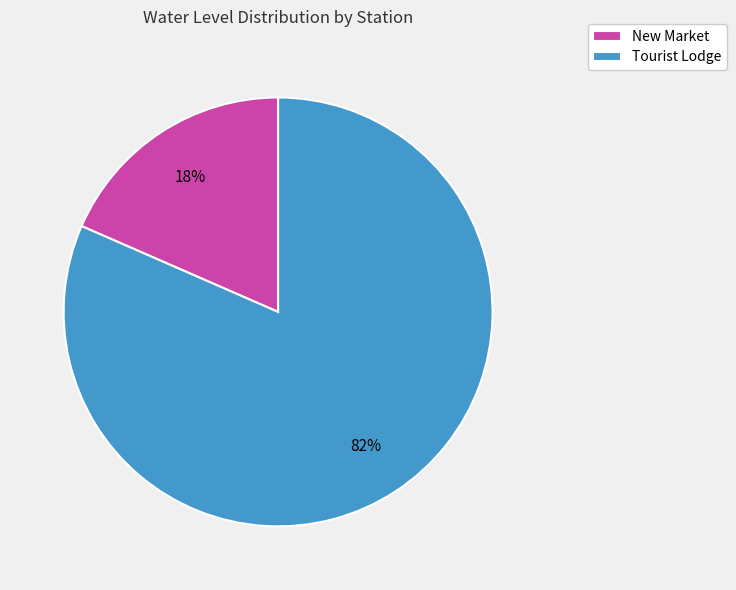

Combined, do Tourist Lodge and New Market account for over 50%?

Yes